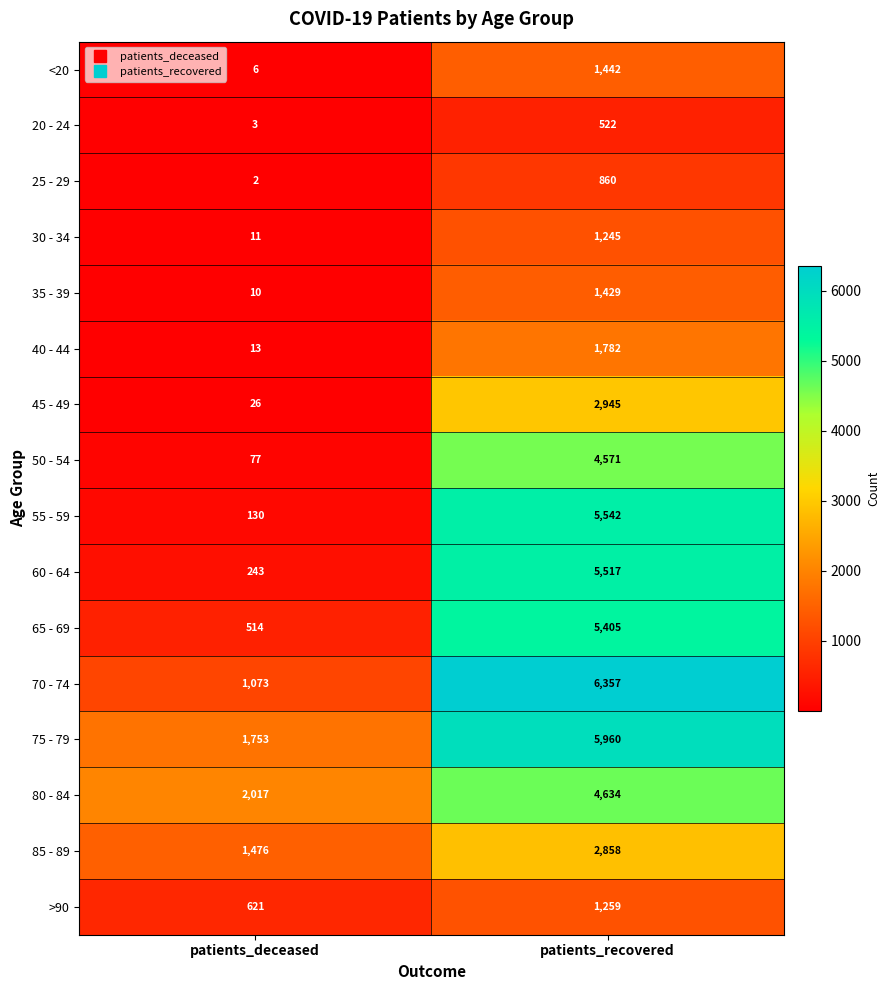

Which label corresponds to the smallest value in the chart?

patients_deceased